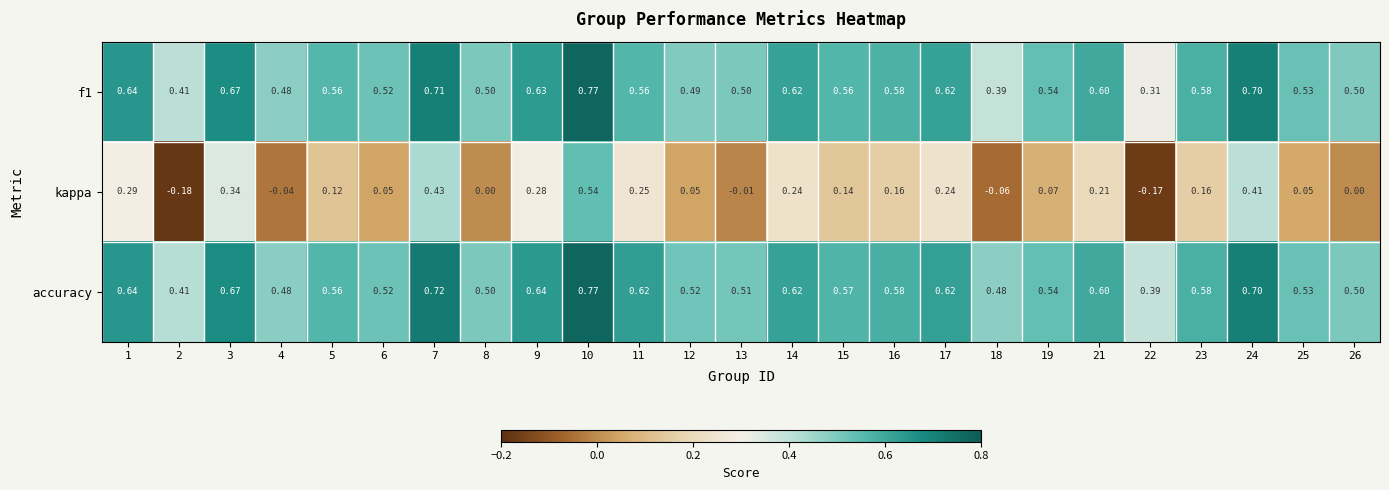

At which category does the chart reach its minimum across all series?

2